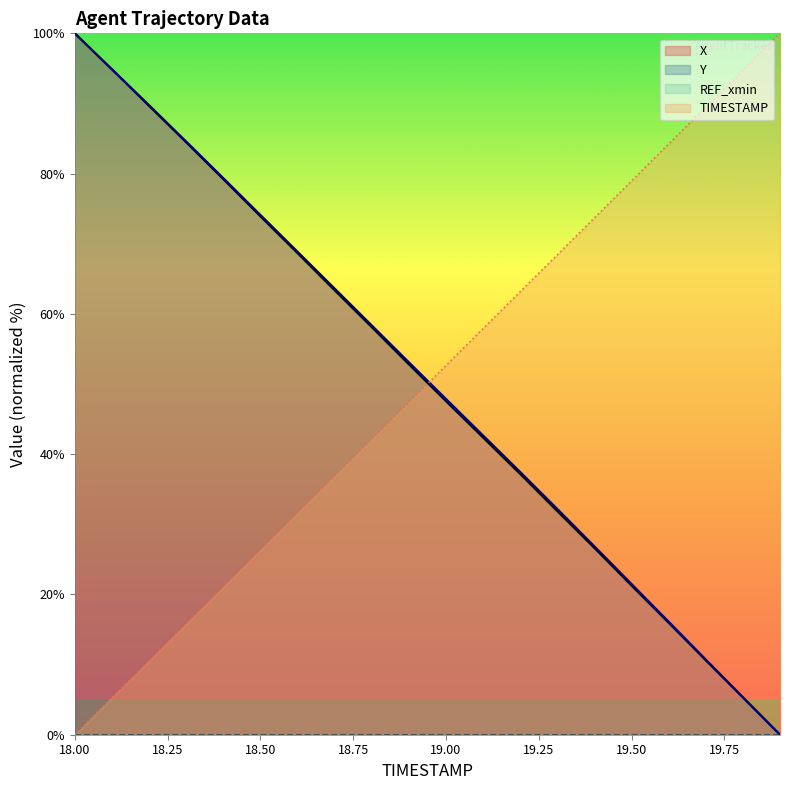

What position from the right is 19.7?

3